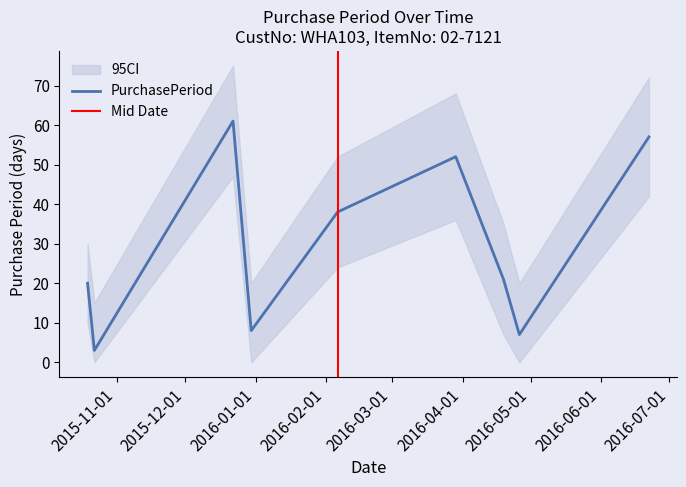

How many interior local valleys (lower than both neighbors) does the data have?

3